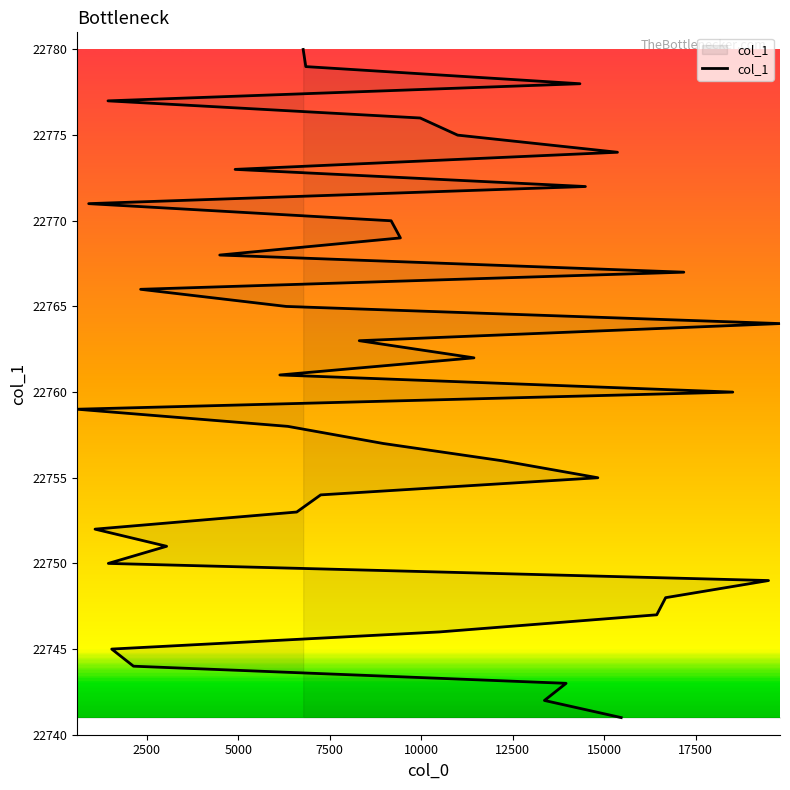

Reading right to left, transcribe all the data shown in this chart.

22780	22779	22778	22777	22776	22775	22774	22773	22772	22771	22770	22769	22768	22767	22766	22765	22764	22763	22762	22761	22760	22759	22758	22757	22756	22755	22754	22753	22752	22751	22750	22749	22748	22747	22746	22745	22744	22743	22742	22741